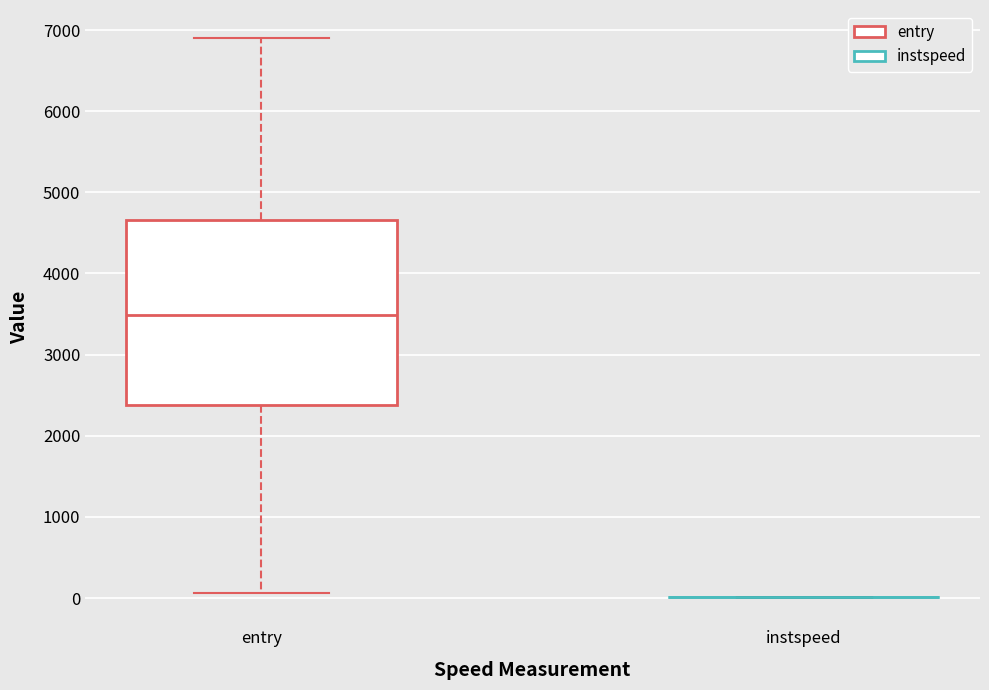

Reading left to right, read every box against the y-axis: the position of its median line, the range the box covers, and the ends of its whiskers. The values are not printed on the chart, so give them approximately, as read against the axis.

entry: median 3500, box 2400 to 4700, whiskers 100 to 6900
instspeed: box collapsed to a line at 0, whiskers 0 to 0